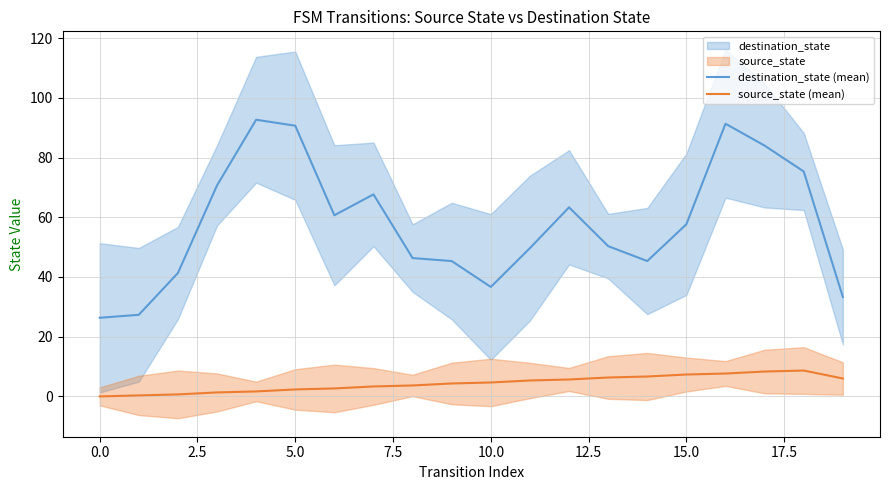

How many positive values does the source_state (mean) series have?

19